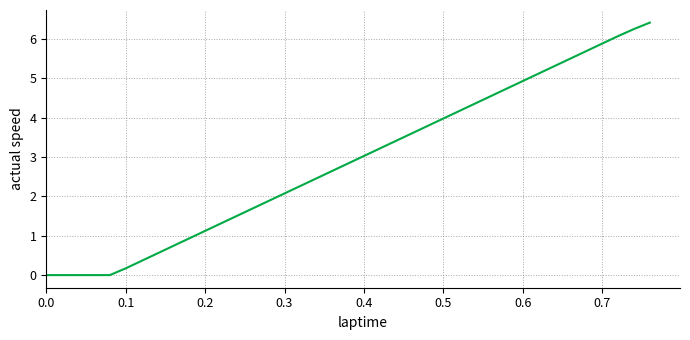

Does the chart display data point markers on the line(s)?

No